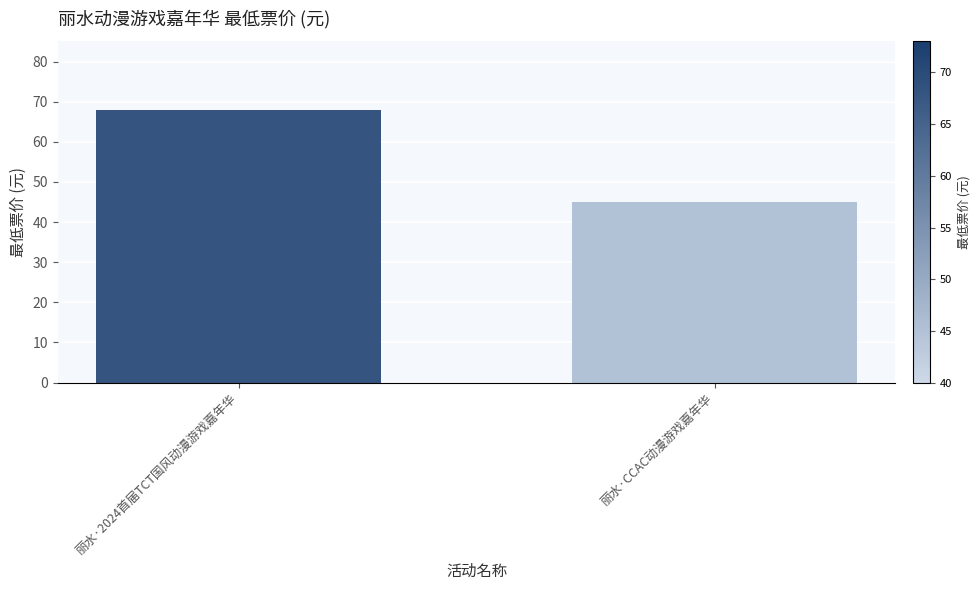

Approximately how many times larger is the value at 丽水·2024首届TCT国风动漫游戏嘉年华 compared to 丽水·CCAC动漫游戏嘉年华?

1.5